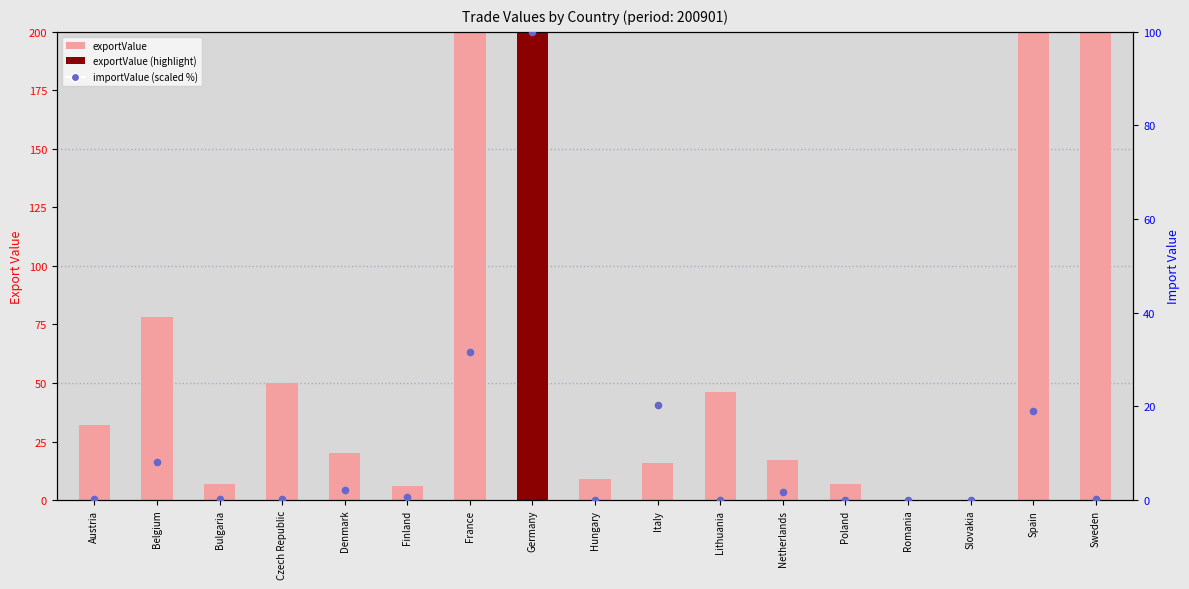

Which series reaches the maximum Y coordinate?

exportValue